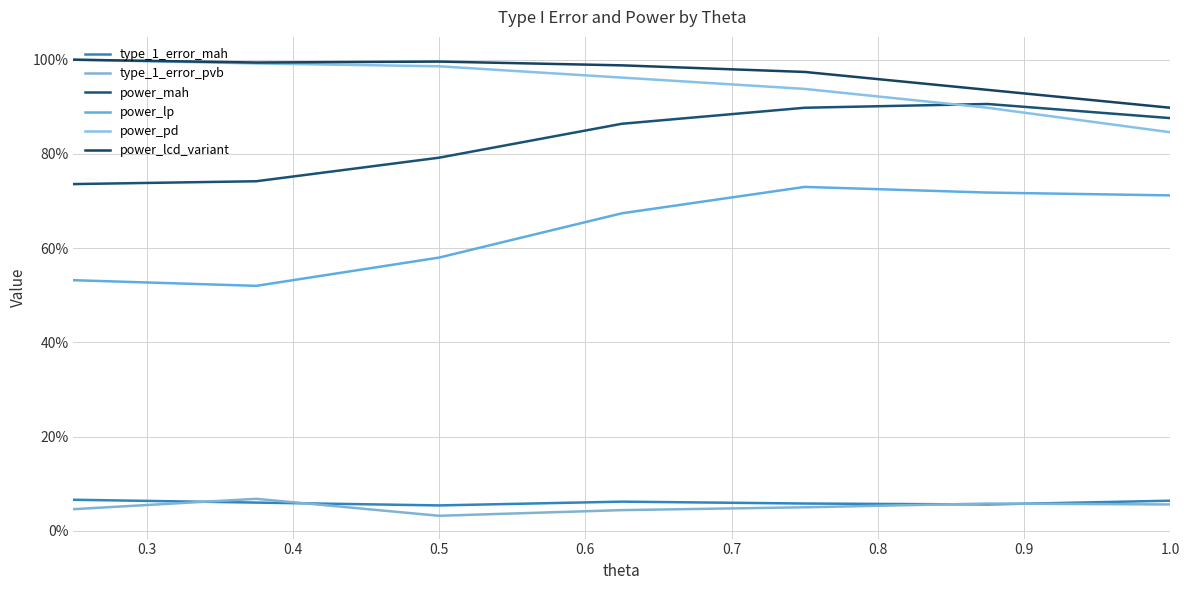

At how many categories does at least one series exceed 0?

7